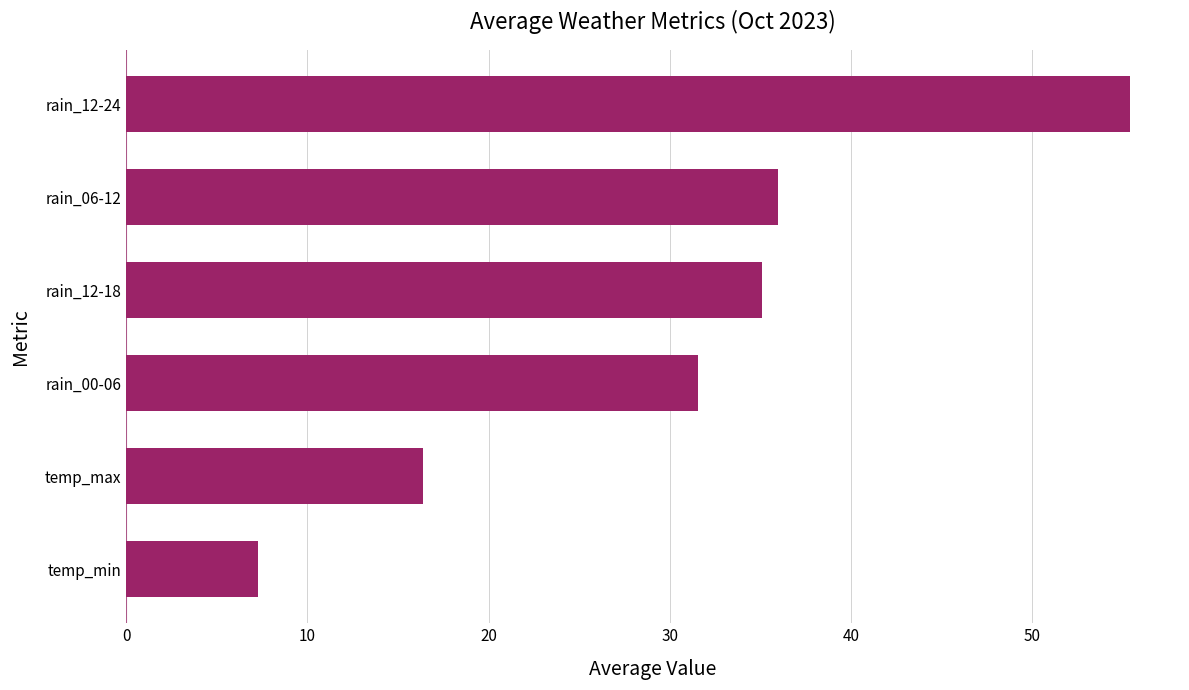

Which has a higher value, temp_min or rain_00-06?

rain_00-06